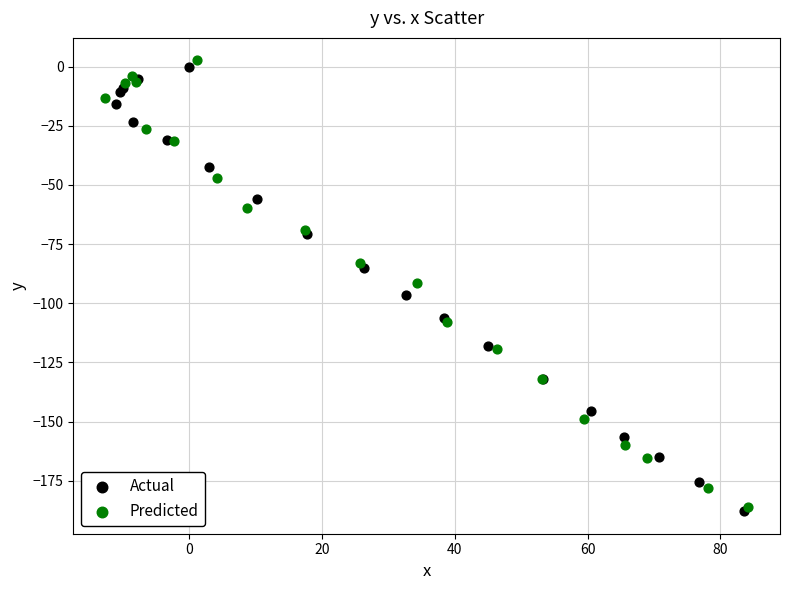

What are all the series names shown in the legend?

Actual, Predicted